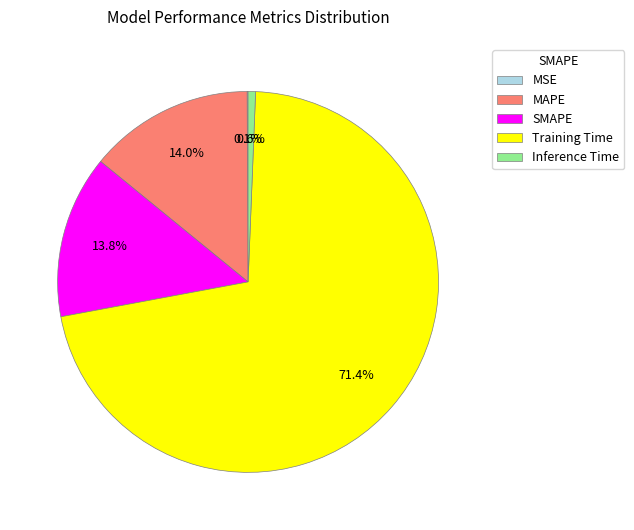

Which category has the biggest portion of the pie?

Training Time